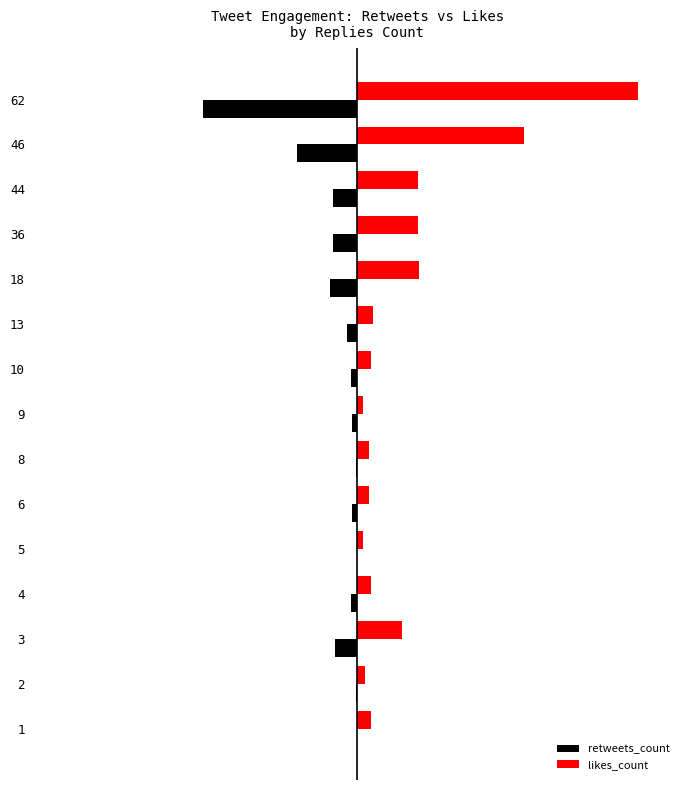

At 1, list the series in order from largest to smallest.

likes_count, retweets_count